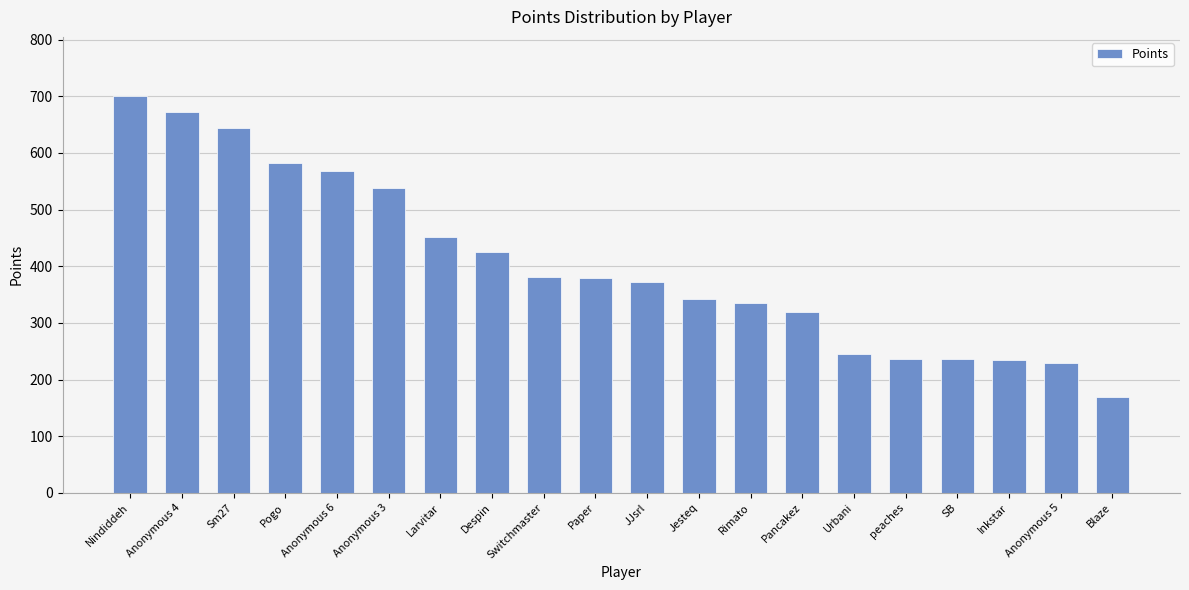

What is the difference between the values at peaches and Blaze?

67